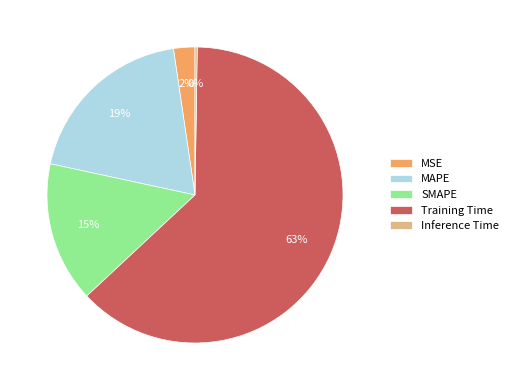

True or false: Training Time accounts for 63% of the total.

True